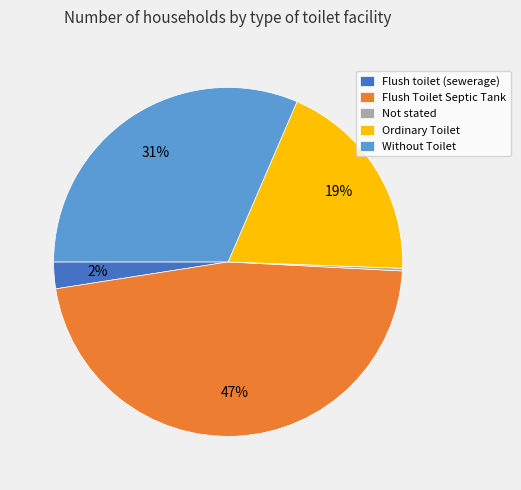

Is it true that Flush toilet (sewerage) is 17% of the pie?

False